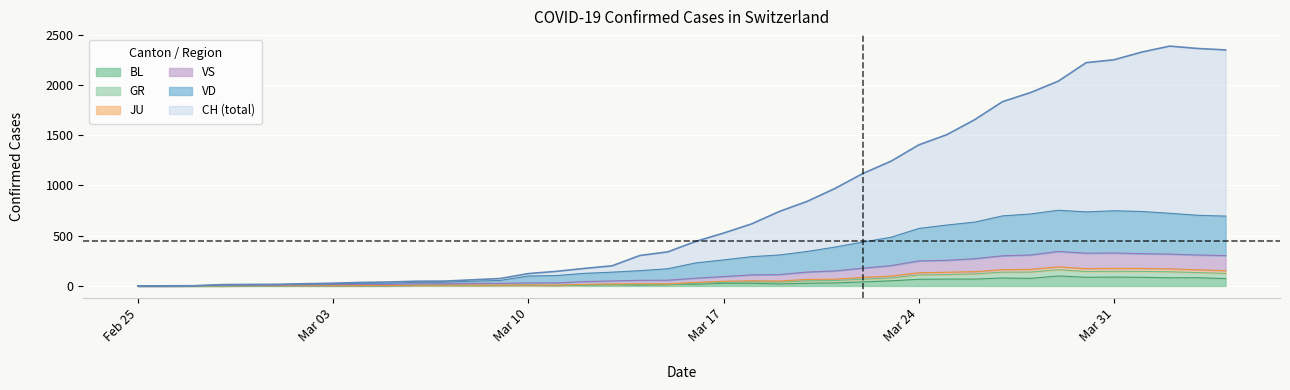

What is the sum of all VS values?

2574